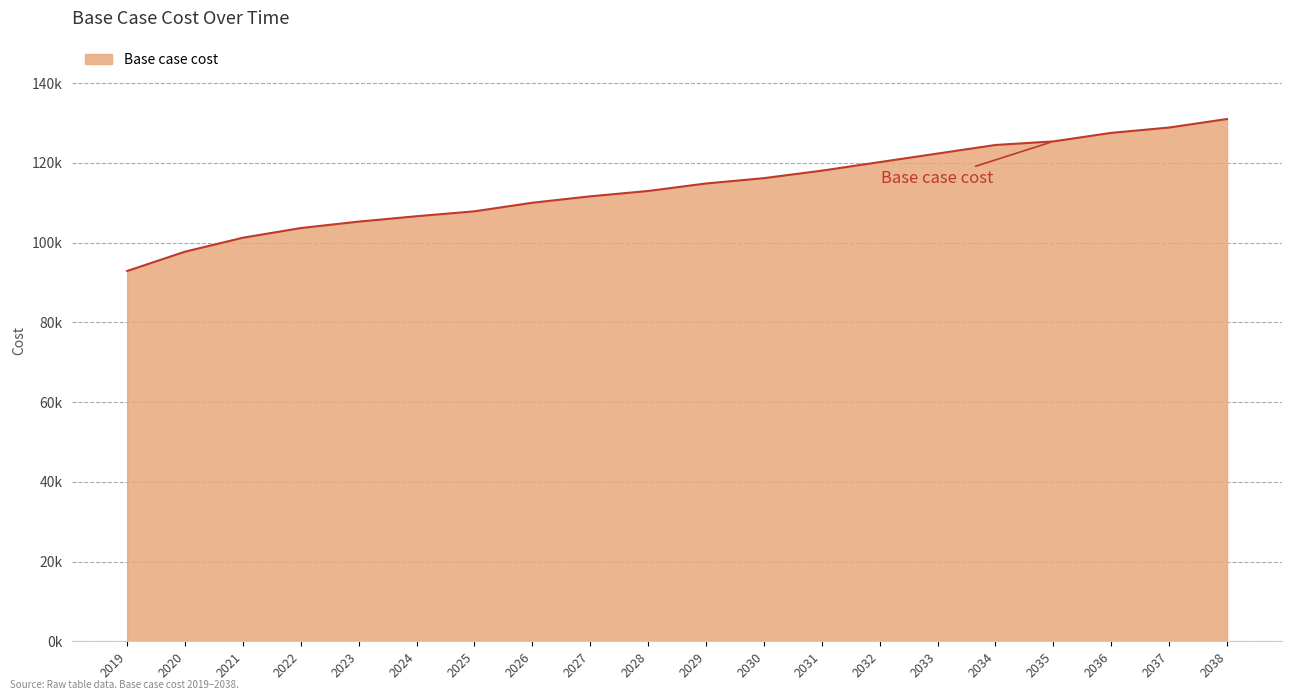

At which label does the data first exceed 114855?

2029